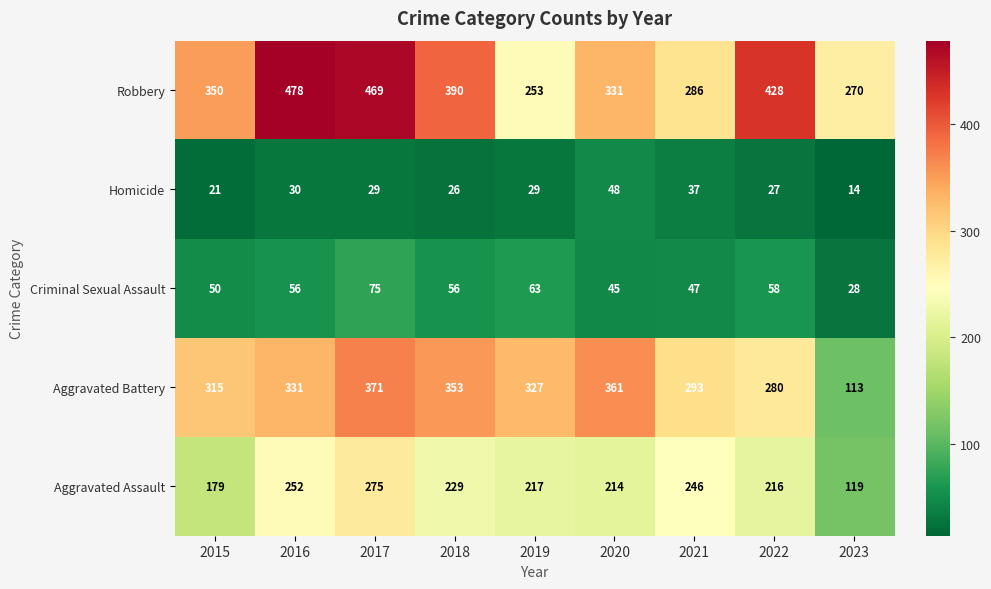

What is the minimum value for Robbery?

253